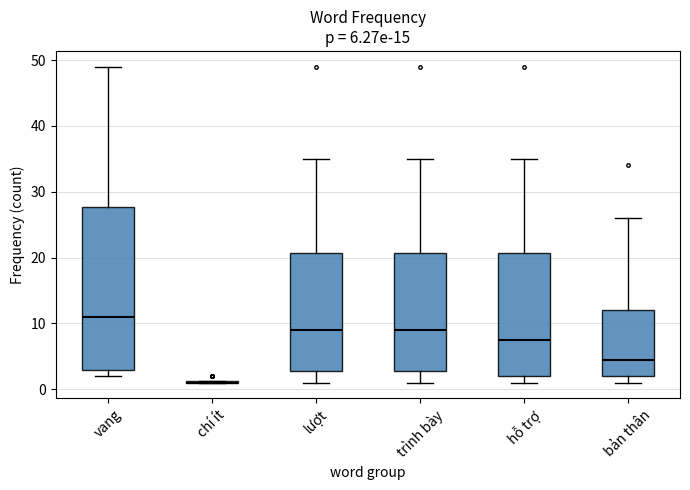

Comparing the boxes themselves (not the whiskers), which one is the tallest?

vang